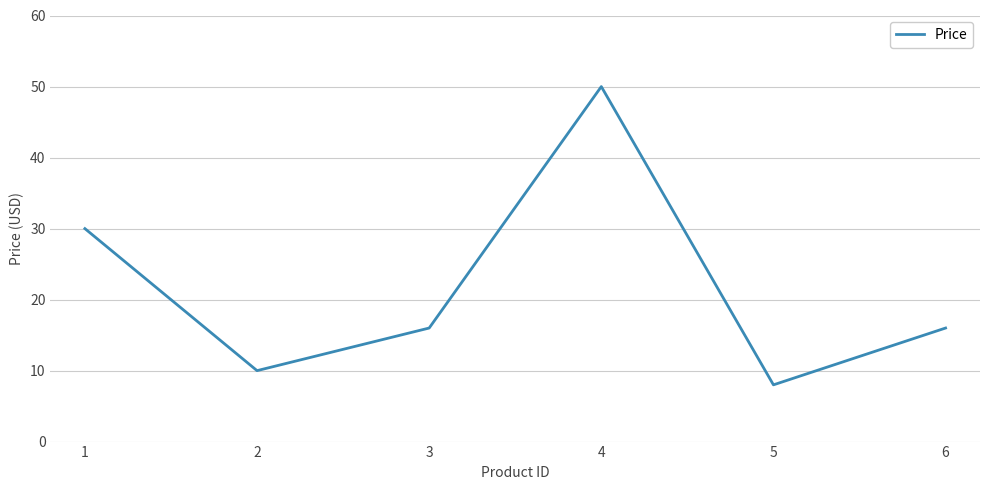

What is the sum of all values?

129.9